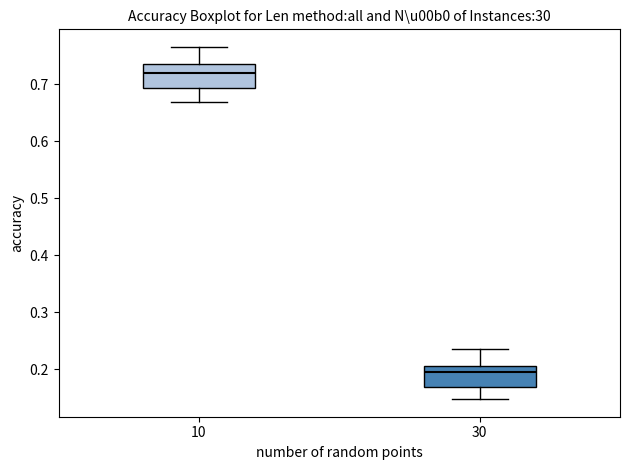

Where does the median line of the box at x = 10 sit on the y-axis? The values are not printed on the chart, so give them approximately, as read against the axis.

0.72